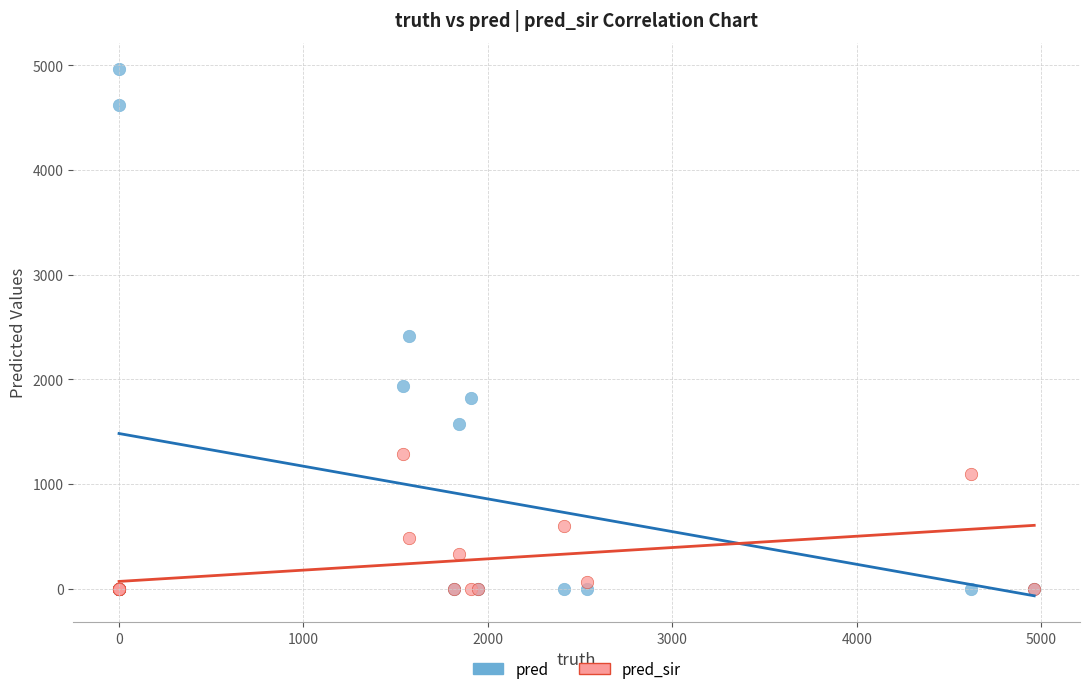

Which series contains the highest Y value?

pred